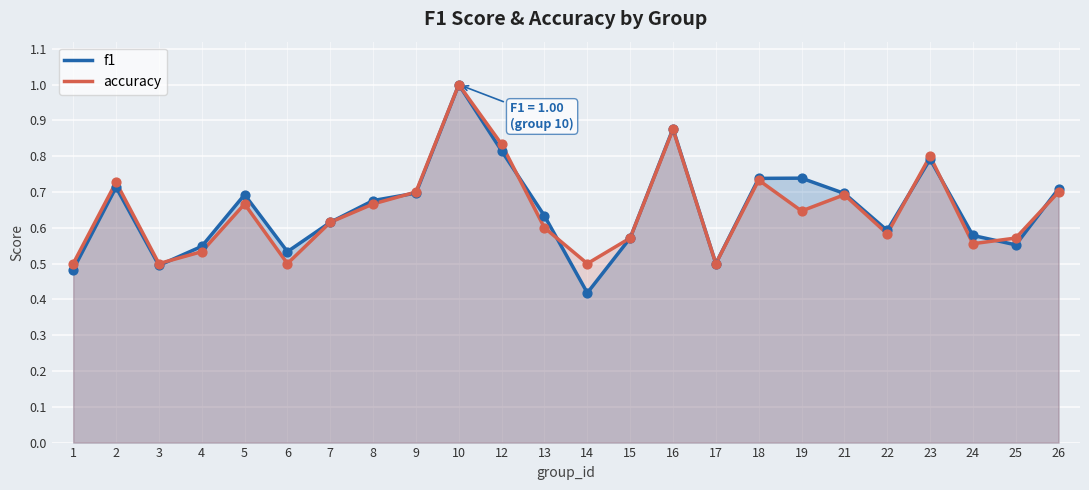

Which series contains the highest Y value?

f1